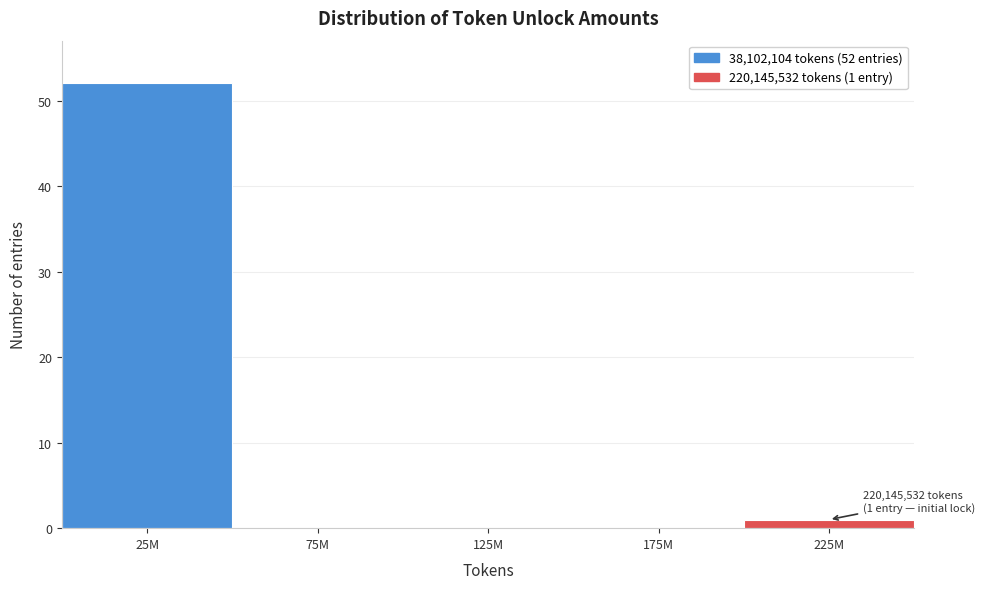

Reading left to right, what are all the values shown in this chart?

25M=52	75M=0	125M=0	175M=0	225M=1